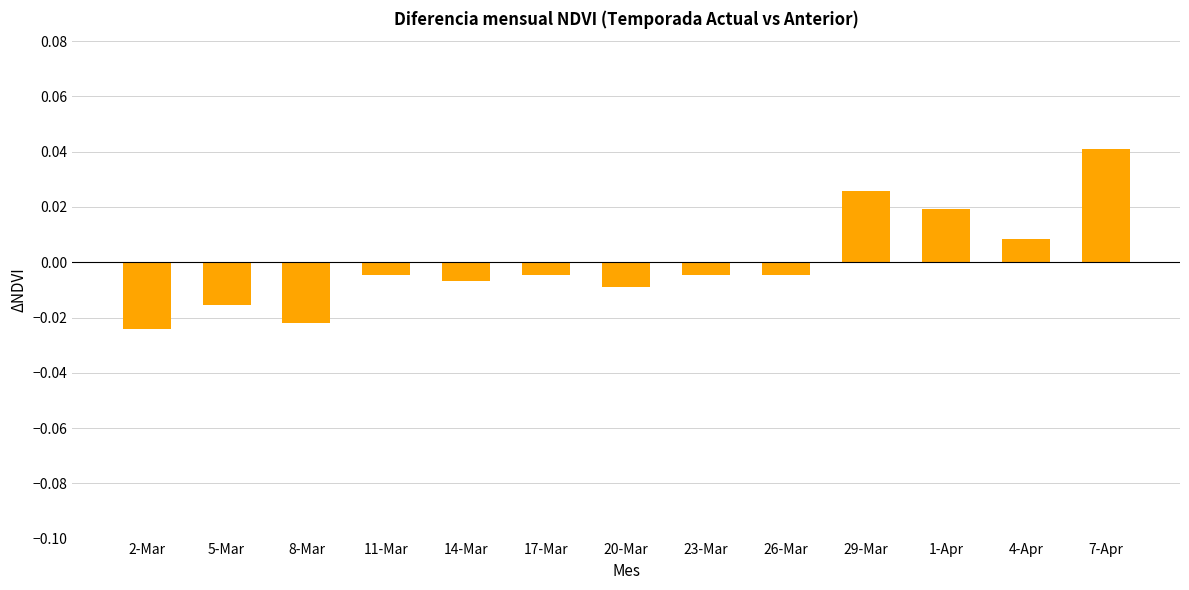

Which category has the highest value across all series?

7-Apr